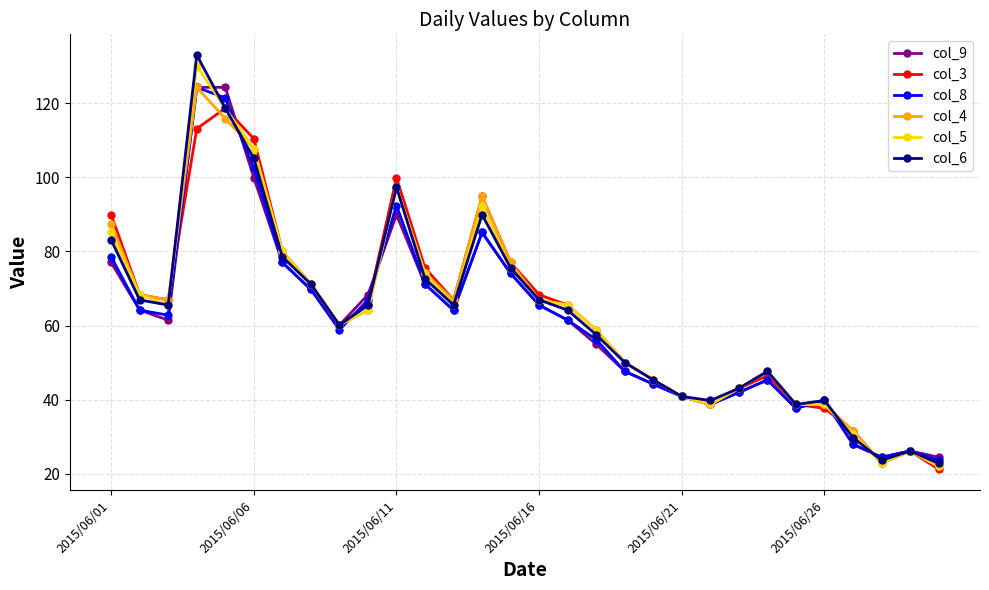

Which series has the largest range (max minus min)?

col_6